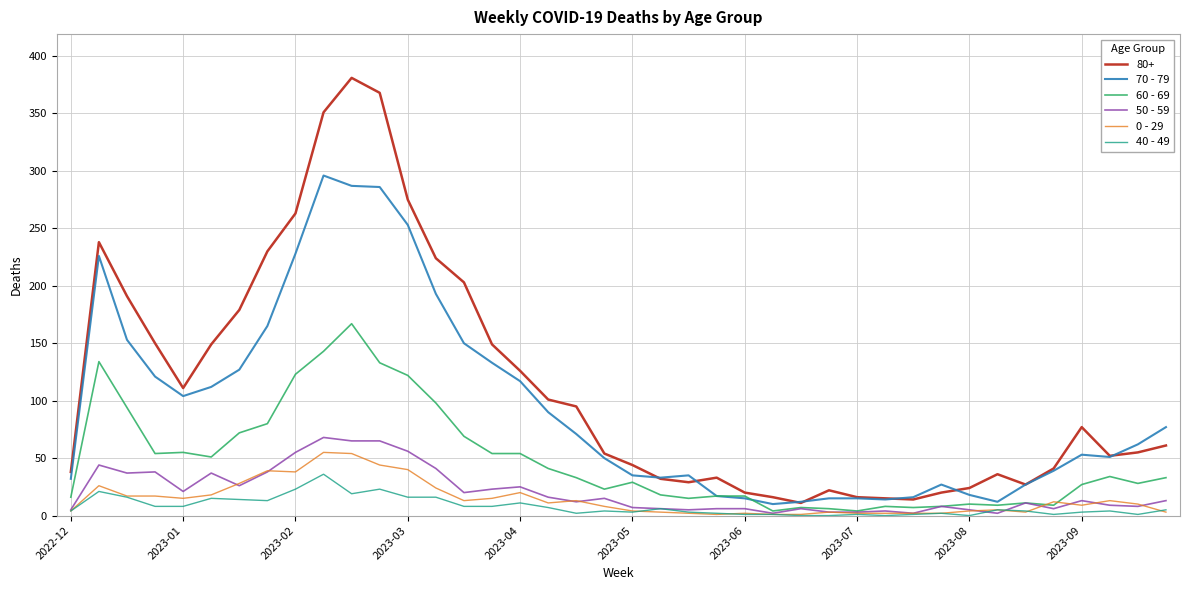

Which series has the widest spread of values?

80+